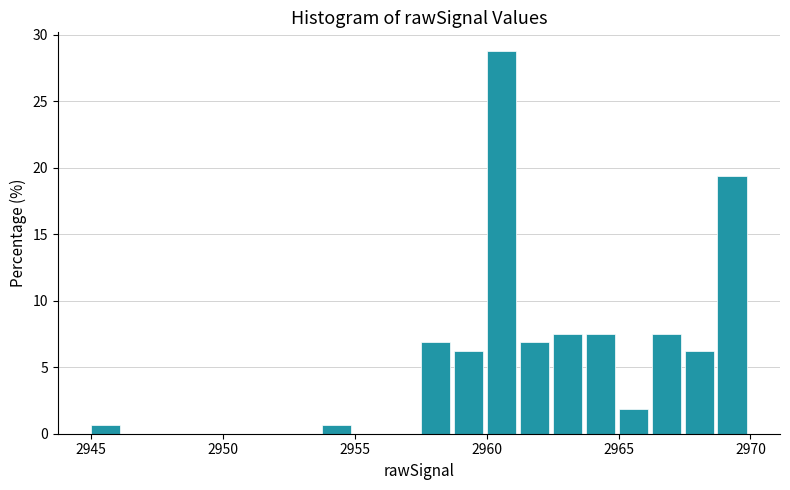

Read against the x-axis, roughly where is the centre of the tallest bar?

2960.5